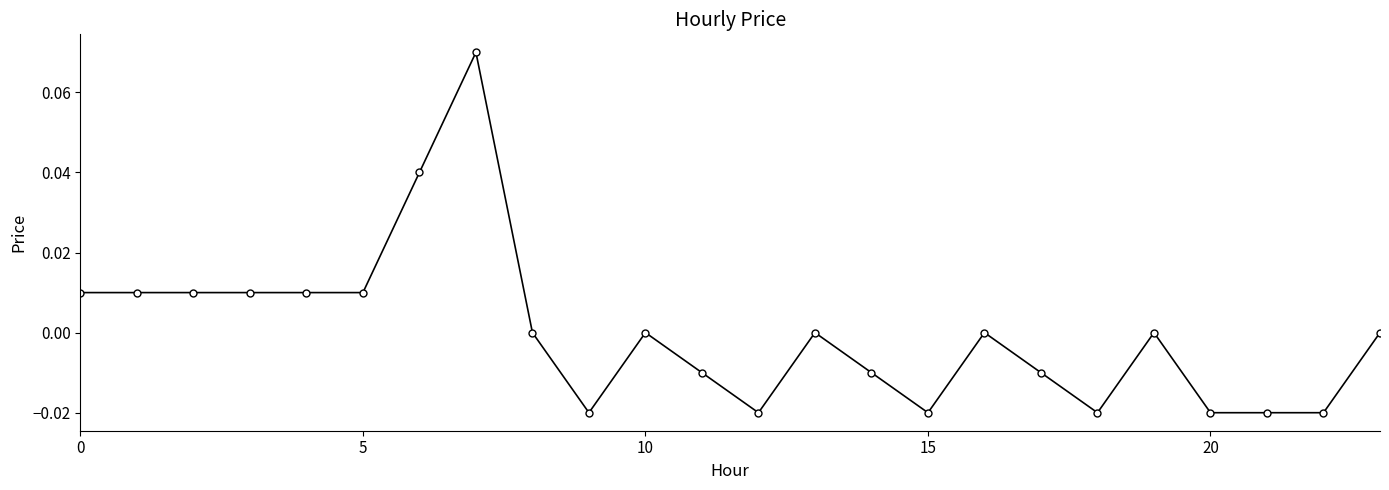

How many interior local peaks (higher than both neighbors) does the data have?

5